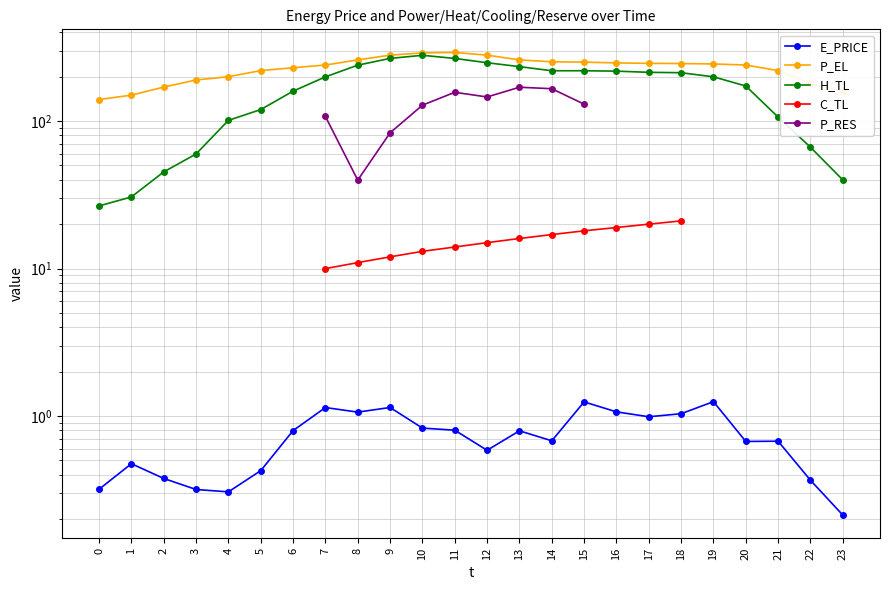

Is it true that C_TL equals 30.4 at 15?

False